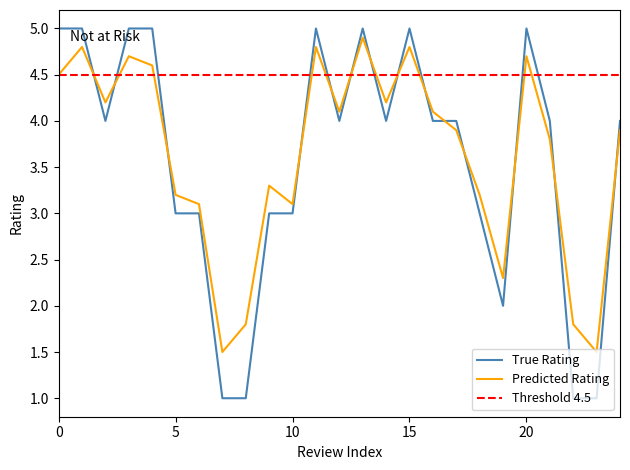

What is the difference between the maximum and minimum values in the RATING series?

4.0